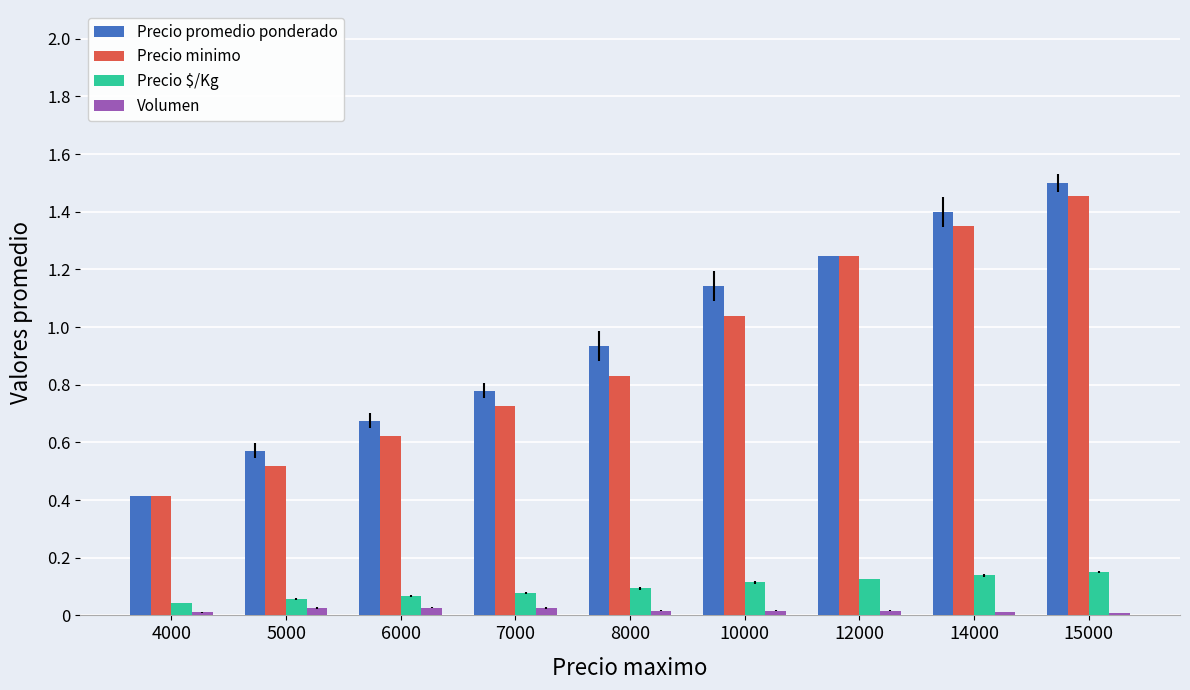

Is the value of Precio $/Kg at 7000 greater than the value of Precio promedio ponderado at 15000?

No